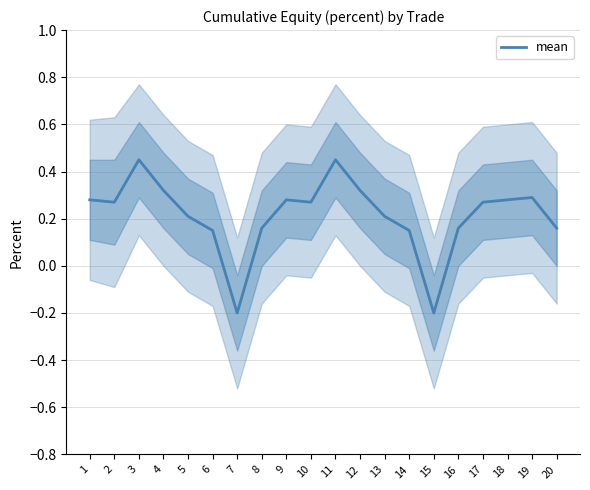

What is the average value?

0.2